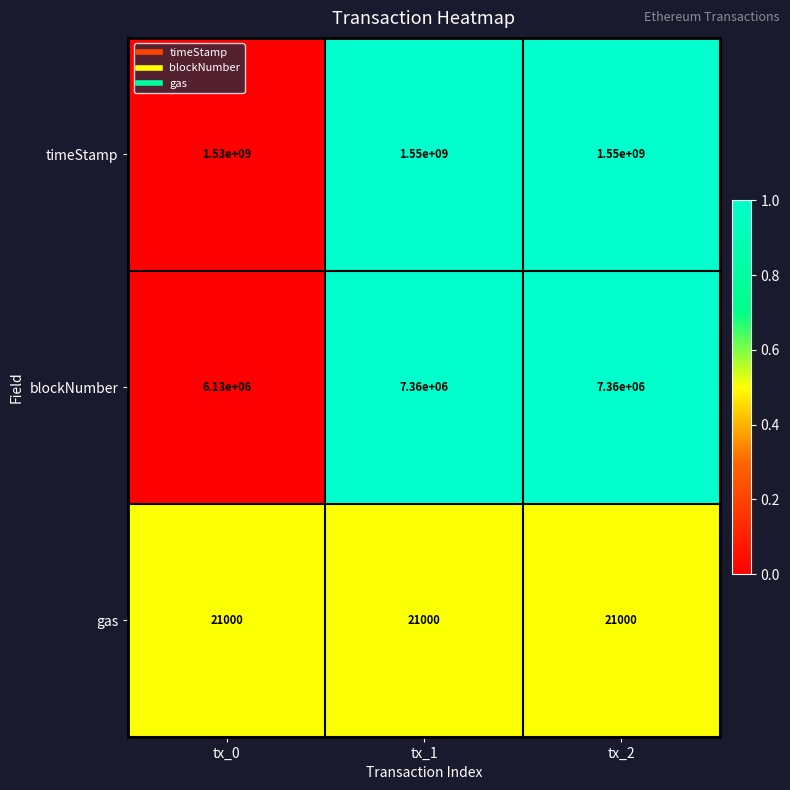

Reading left to right, extract all data points from this chart.

timeStamp: 1530000000	1550000000	1550000000
blockNumber: 6130000	7360000	7360000
gas: 21000	21000	21000